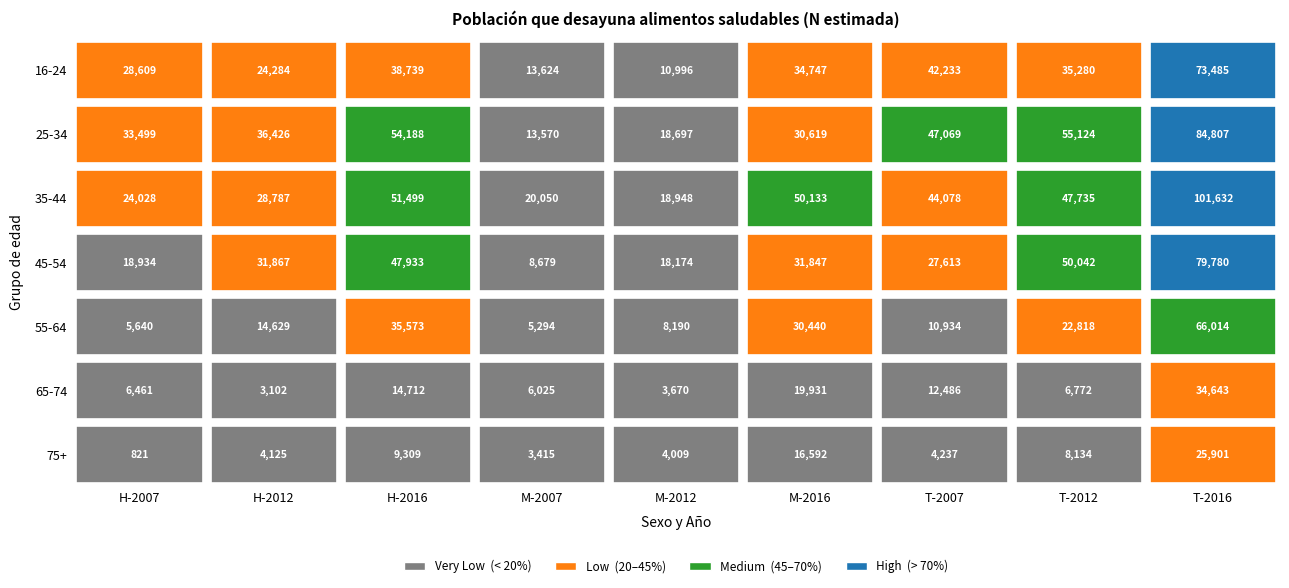

How many values in the 16-24 series exceed 34747?

4